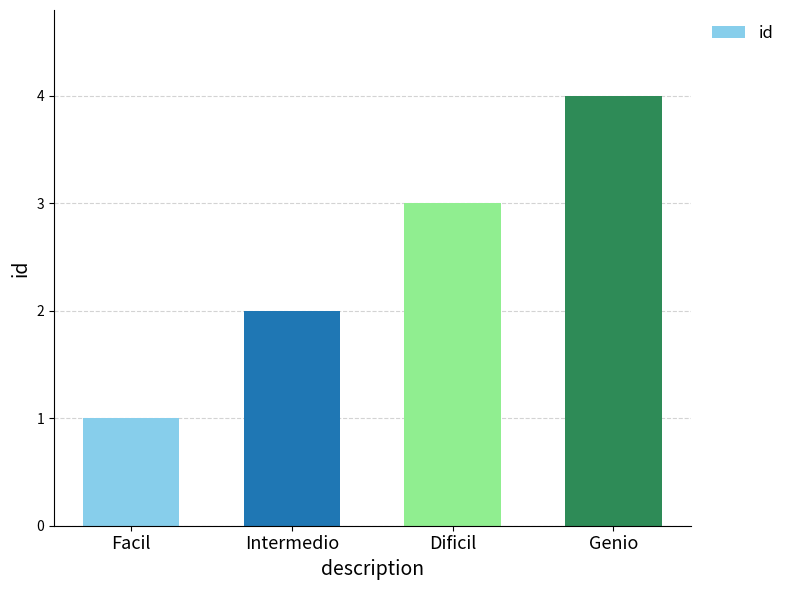

How many categories are shown in the chart?

4